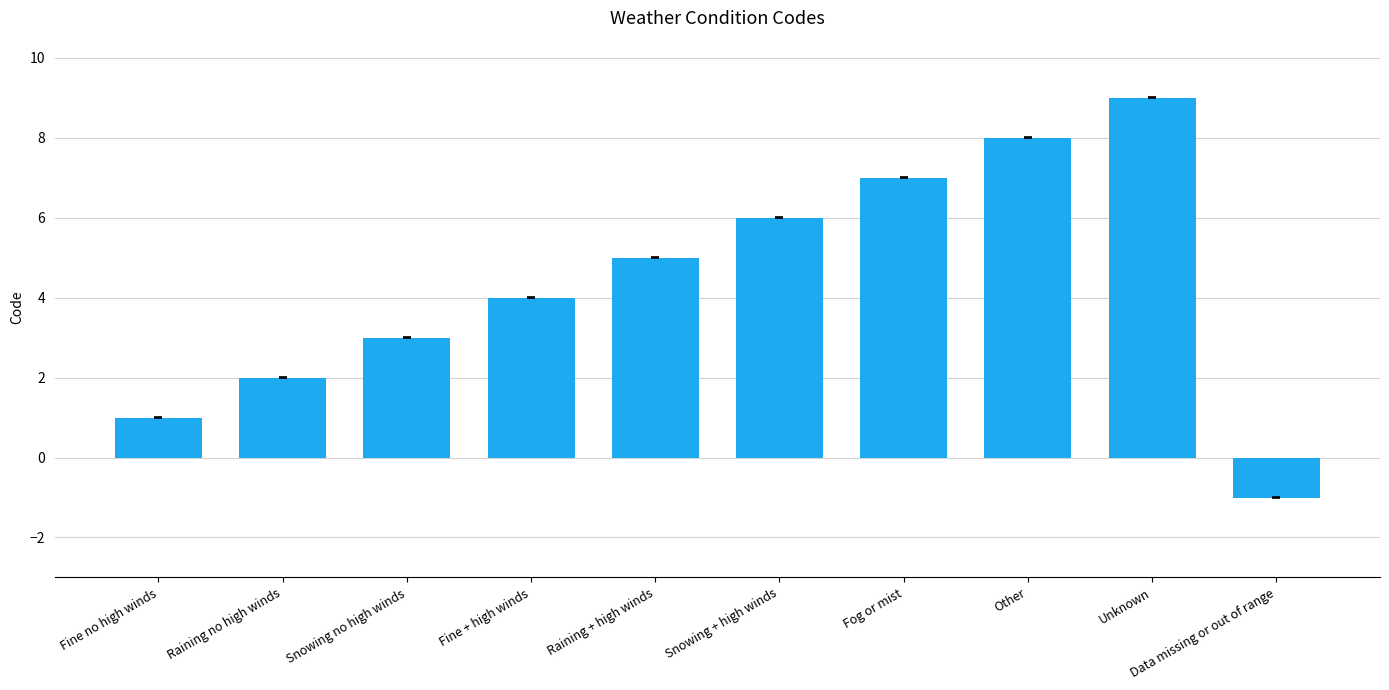

What value does the data have at Snowing no high winds?

3